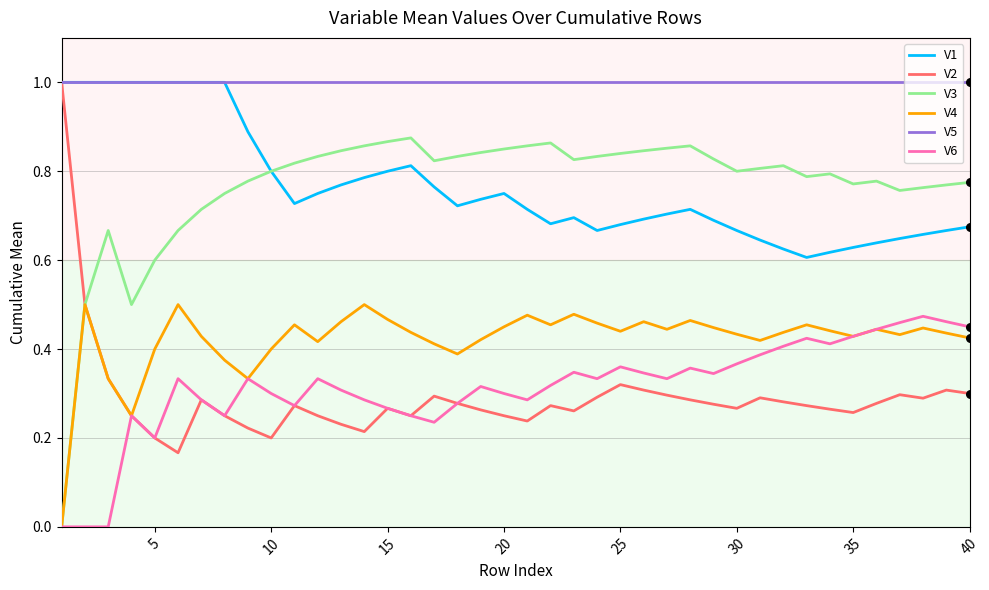

What is the highest value of the V1 series?

1.0